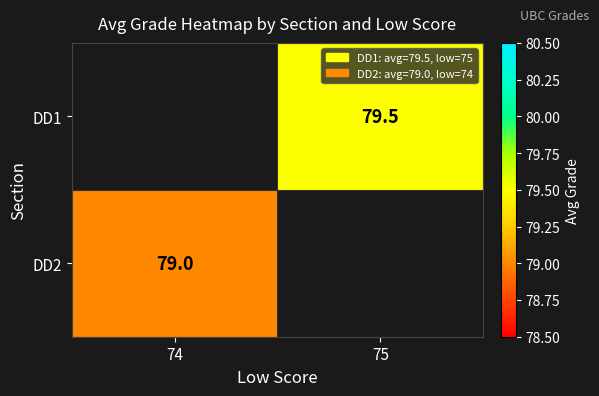

Is it true that DD2 equals 47.9 at 74?

False